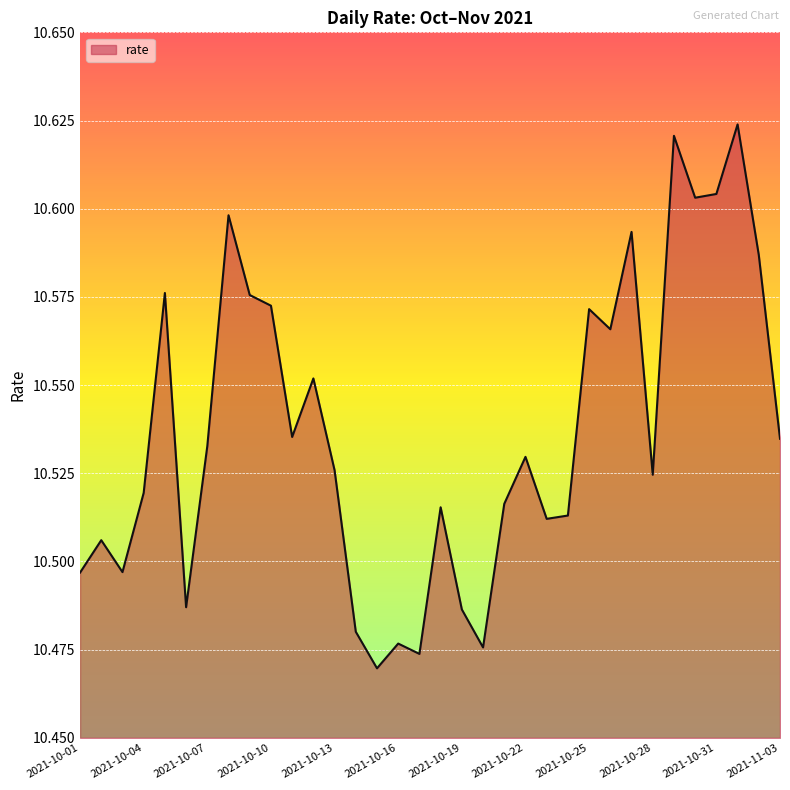

What is the difference between the maximum and minimum values?

0.2